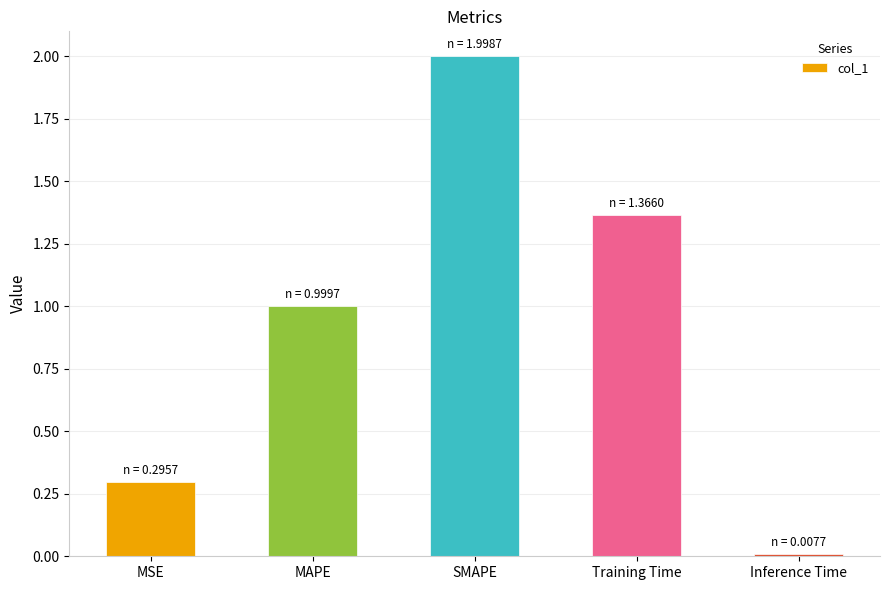

What is the label of the 4th bar from the right?

MAPE